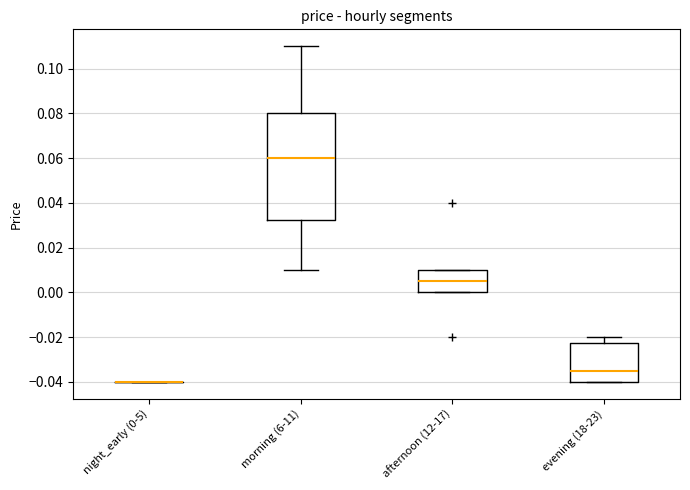

Reading left to right, transcribe this box plot: for each box, give where its median line is, the range the box spans, and where its two whiskers end, as read against the y-axis. The values are not printed on the chart, so give them approximately, as read against the axis.

night_early (0-5): box collapsed to a line at -0.040, whiskers -0.040 to -0.040
morning (6-11): median 0.060, box 0.032 to 0.080, whiskers 0.010 to 0.110
afternoon (12-17): median 0.006, box 0.000 to 0.010, whiskers 0.000 to 0.010
evening (18-23): median -0.034, box -0.040 to -0.022, whiskers -0.040 to -0.020